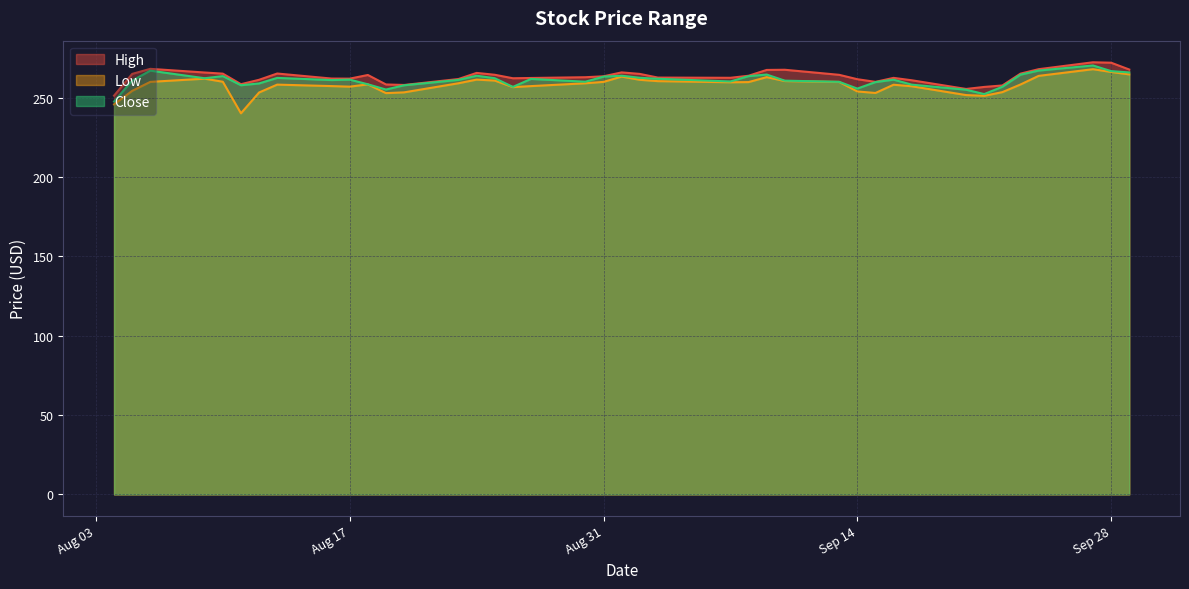

How many interior local valleys does the High series have?

7